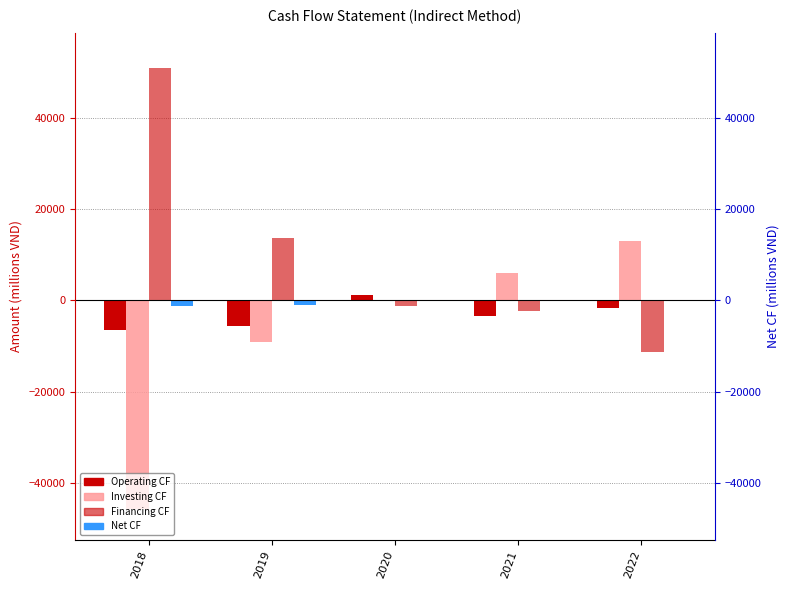

Reading left to right, list all the values displayed in this chart.

Operating CF: 2018=-6511	2019=-5615	2020=1158	2021=-3521	2022=-1679
Investing CF: 2018=-45746	2019=-9109	2020=44	2021=5940	2022=12975
Financing CF: 2018=51054	2019=13731	2020=-1130	2021=-2338	2022=-11391
Net CF: 2018=-1203	2019=-994	2020=72	2021=81	2022=-95